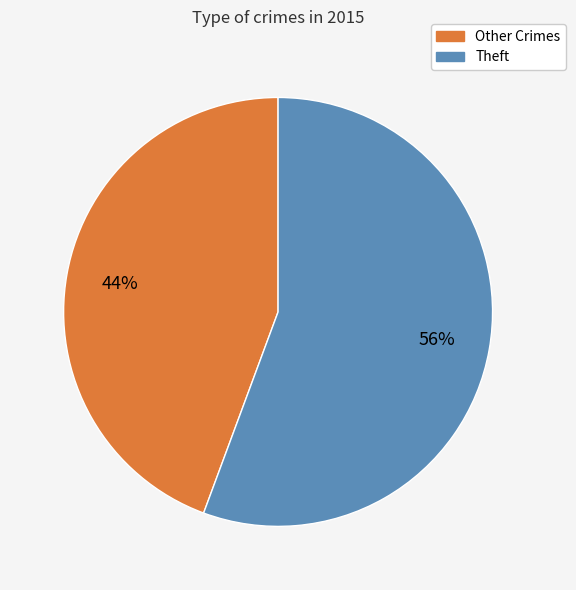

Is there any slice that represents more than half of the pie?

Yes